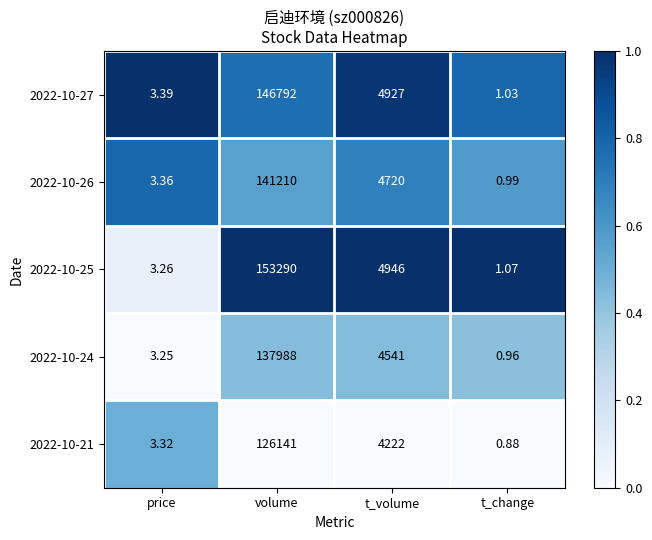

At how many categories does at least one series exceed 0?

4